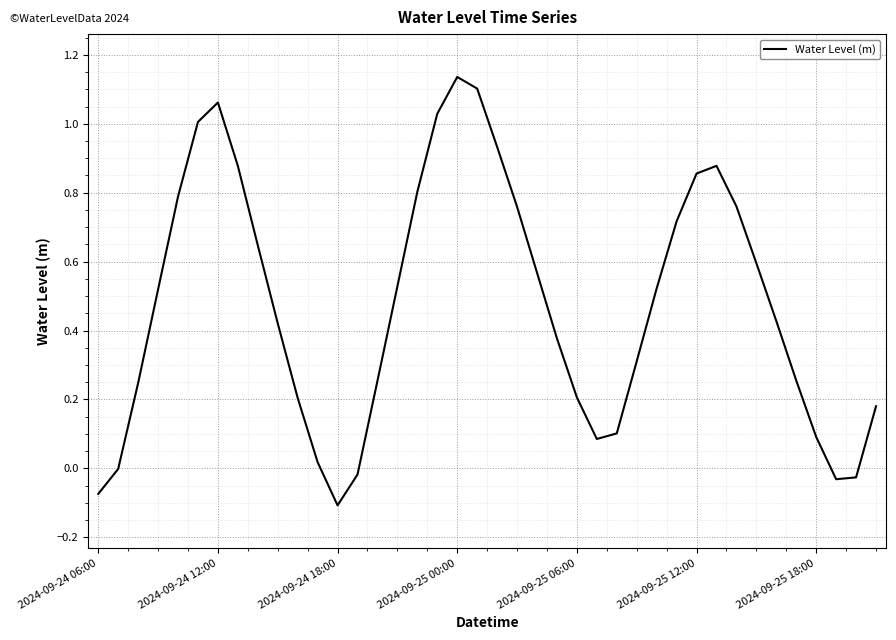

What is the difference between the maximum and minimum values?

1.2